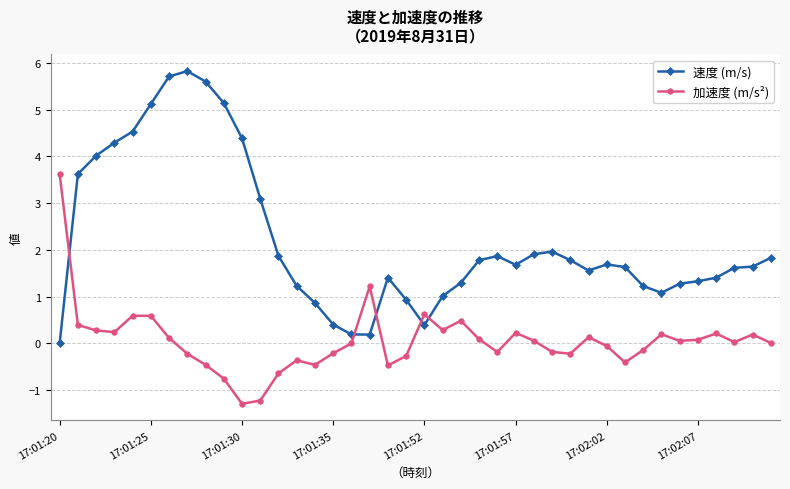

How many values in 速度 (m/s) are above zero?

39